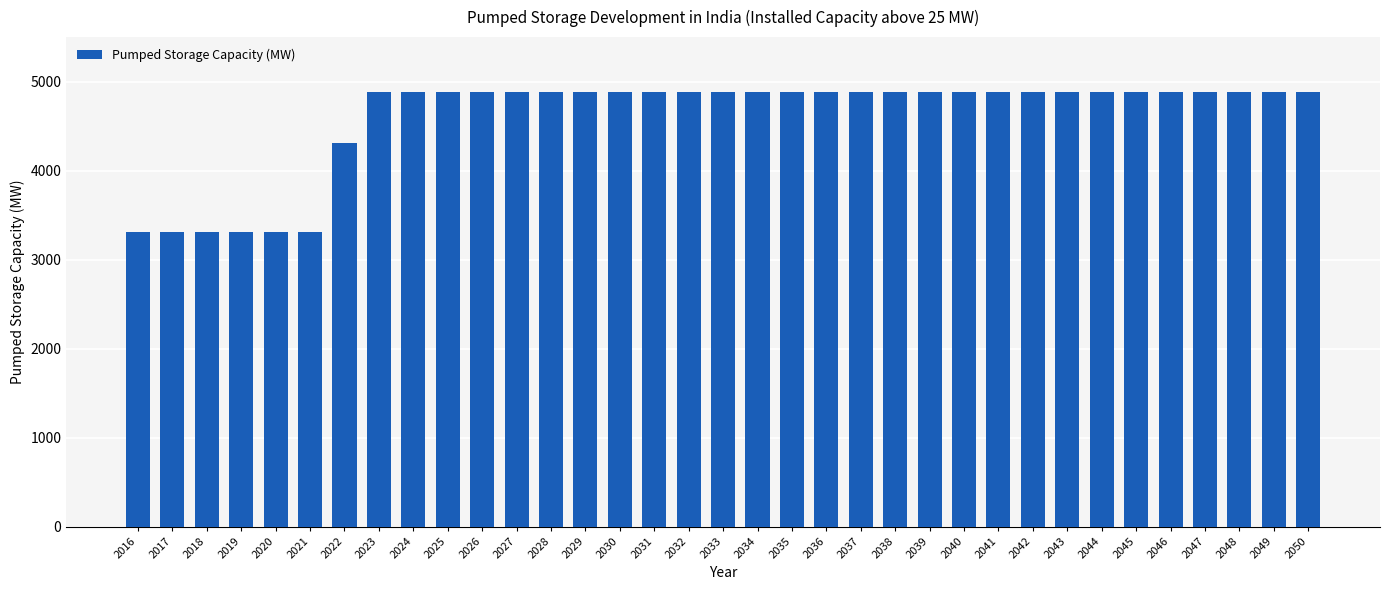

What is the average value?

4598.2